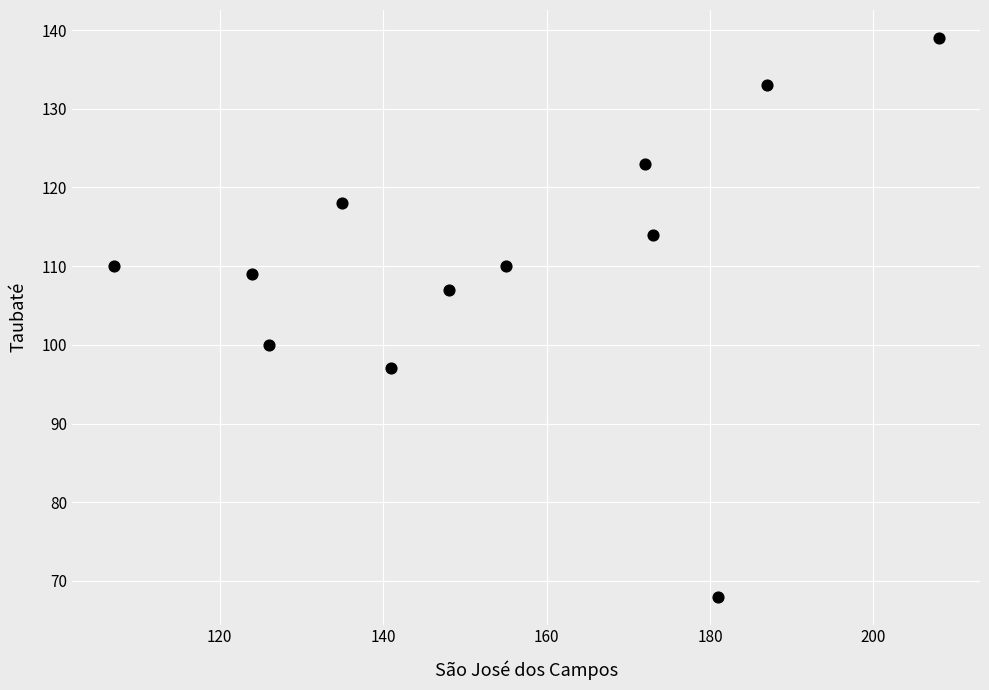

What is the range of Y values (max minus min)?

71